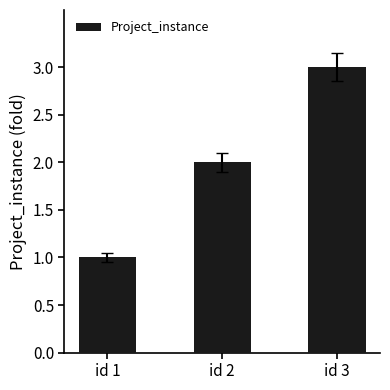

At which label is the value closest to 2?

id 2